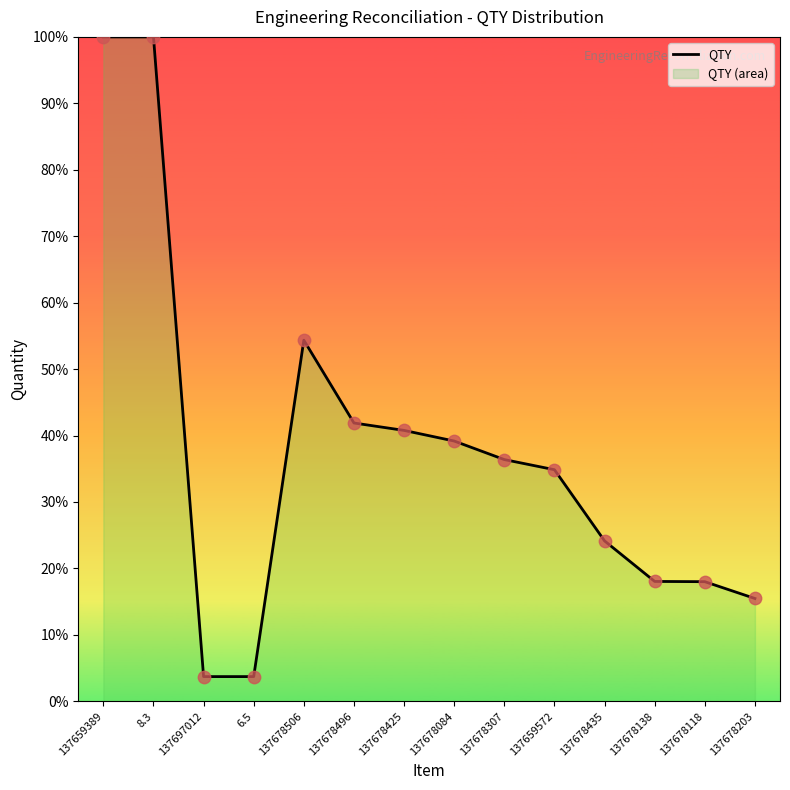

What is the change in value from 137678084 to 137659572?

-4.3